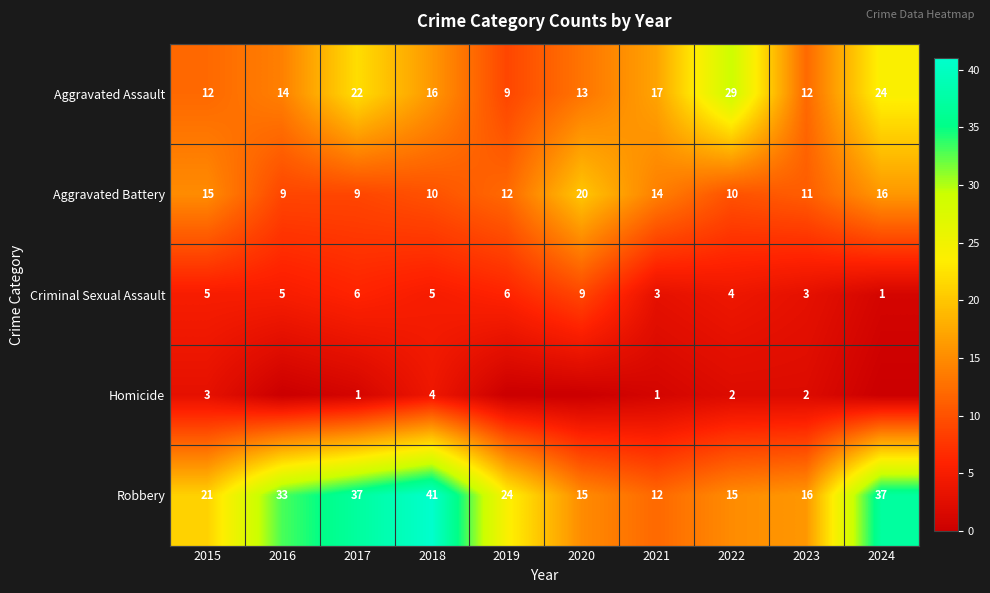

Read the Aggravated Battery value at 2022, to the nearest 10.

10